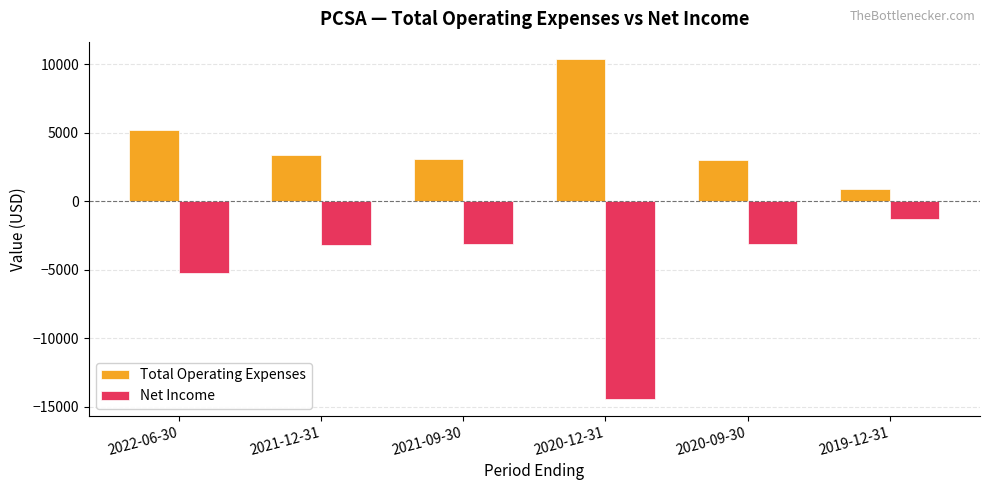

What is the sum of the Total Operating Expenses values at 2020-09-30 and 2021-12-31?

6400